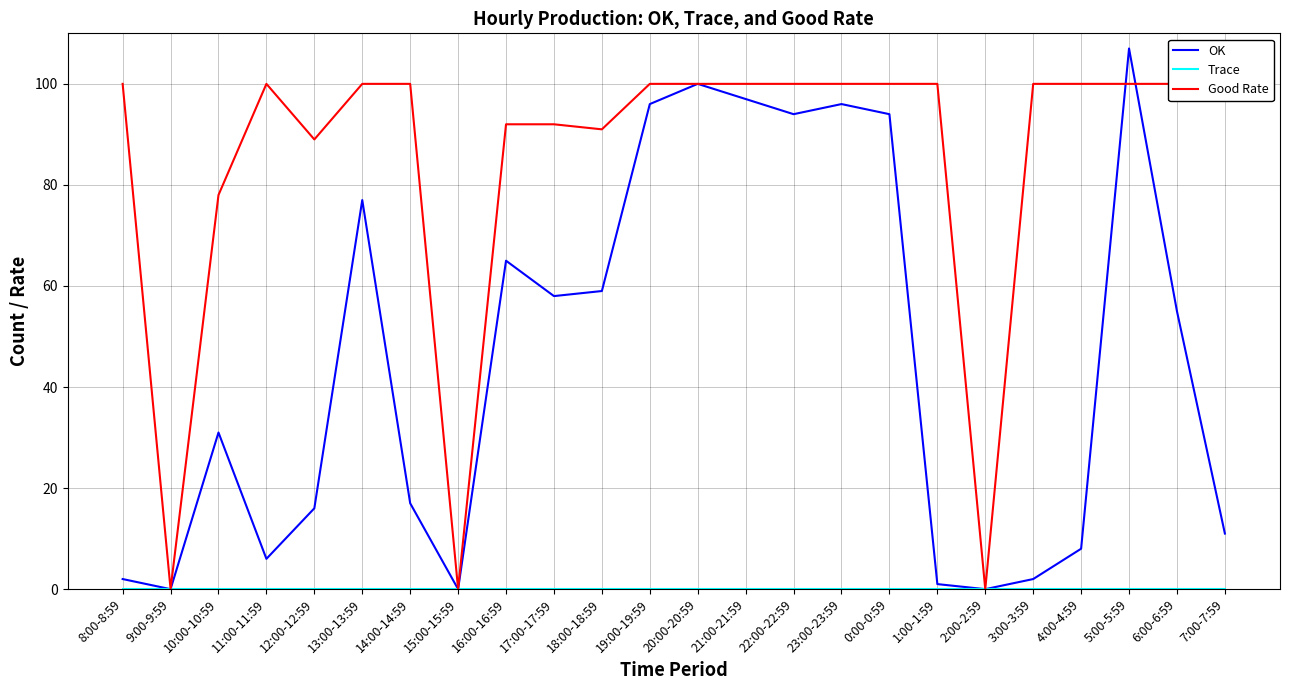

Reading right to left, list all the values displayed in this chart.

OK: 11	55	107	8	2	0	1	94	96	94	97	100	96	59	58	65	0	17	77	16	6	31	0	2
Trace: 0	0	0	0	0	0	0	0	0	0	0	0	0	0	0	0	0	0	0	0	0	0	0	0
Good Rate: 100	100	100	100	100	0	100	100	100	100	100	100	100	91	92	92	0	100	100	89	100	78	0	100